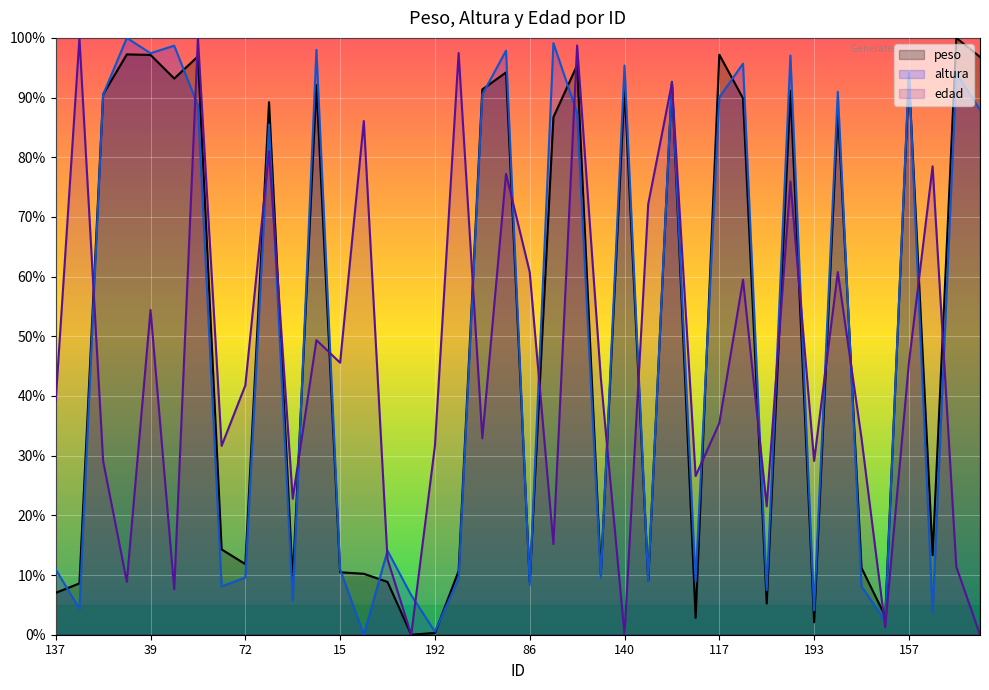

Reading left to right, list all the values displayed in this chart.

peso: 137=7.0	174=8.6	200=90.6	23=97.2	39=97.1	90=93.2	40=96.9	115=14.3	72=11.8	27=89.2	19=9.1	133=92.1	15=10.5	44=10.2	179=8.9	148=0.0	192=0.3	186=10.7	18=91.4	106=94.2	86=8.9	55=86.7	20=95.4	102=10.3	140=91.7	112=9.1	183=92.6	120=2.9	117=97.2	130=89.9	144=5.2	41=91.1	193=2.1	12=88.0	108=11.2	17=3.1	157=93.5	122=13.3	25=100.0	50=96.8
altura: 137=10.9	174=4.4	200=90.5	23=100.0	39=97.4	90=98.7	40=88.7	115=8.1	72=9.6	27=85.5	19=5.8	133=98.0	15=10.9	44=0.0	179=14.1	148=6.6	192=0.5	186=9.4	18=90.5	106=97.9	86=8.3	55=99.1	20=87.4	102=9.5	140=95.4	112=9.0	183=92.5	120=8.8	117=90.1	130=95.7	144=7.5	41=97.0	193=4.1	12=91.0	108=8.1	17=2.3	157=94.2	122=3.6	25=94.2	50=87.9
edad: 137=39.2	174=100.0	200=29.1	23=8.9	39=54.4	90=7.6	40=100.0	115=31.6	72=41.8	27=81.0	19=22.8	133=49.4	15=45.6	44=86.1	179=12.7	148=0.0	192=31.6	186=97.5	18=32.9	106=77.2	86=60.8	55=15.2	20=98.7	102=43.0	140=0.0	112=72.2	183=92.4	120=26.6	117=35.4	130=59.5	144=21.5	41=75.9	193=29.1	12=60.8	108=32.9	17=1.3	157=45.6	122=78.5	25=11.4	50=0.0